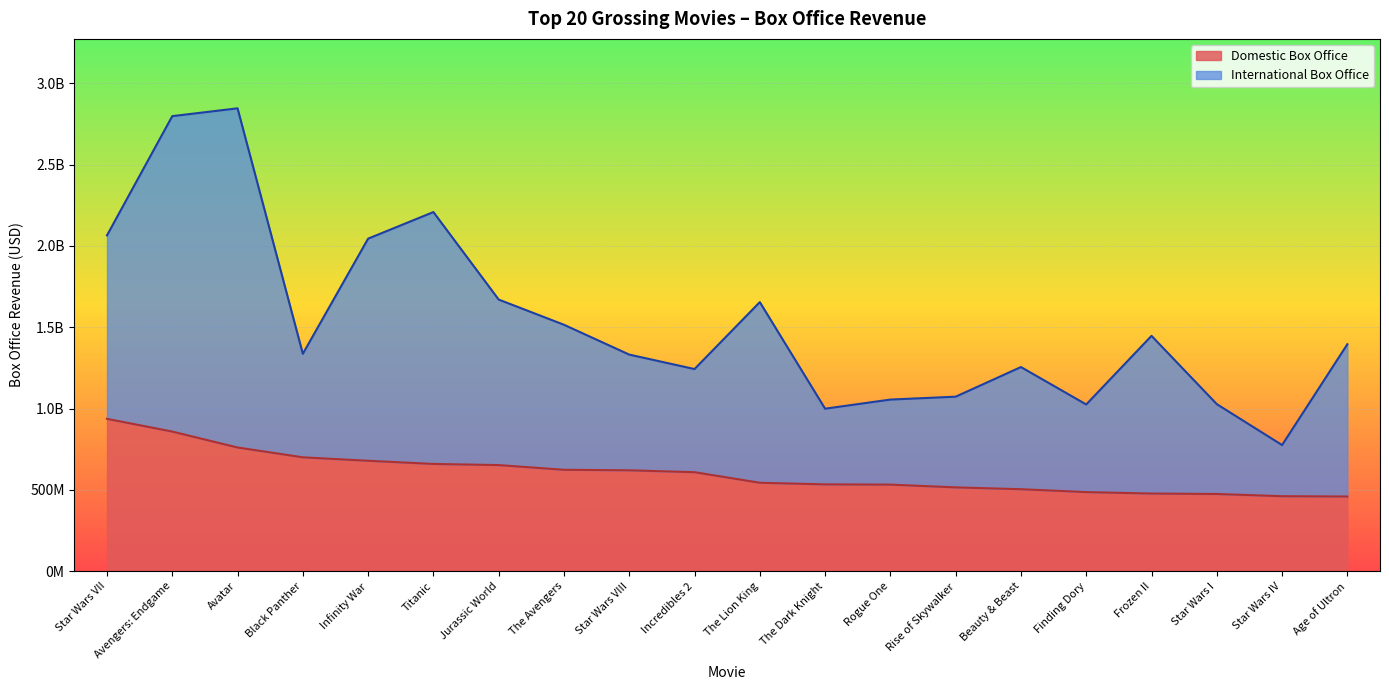

The Domestic Box Office series shows 1402608748 at Avengers: Endgame. True or false?

False